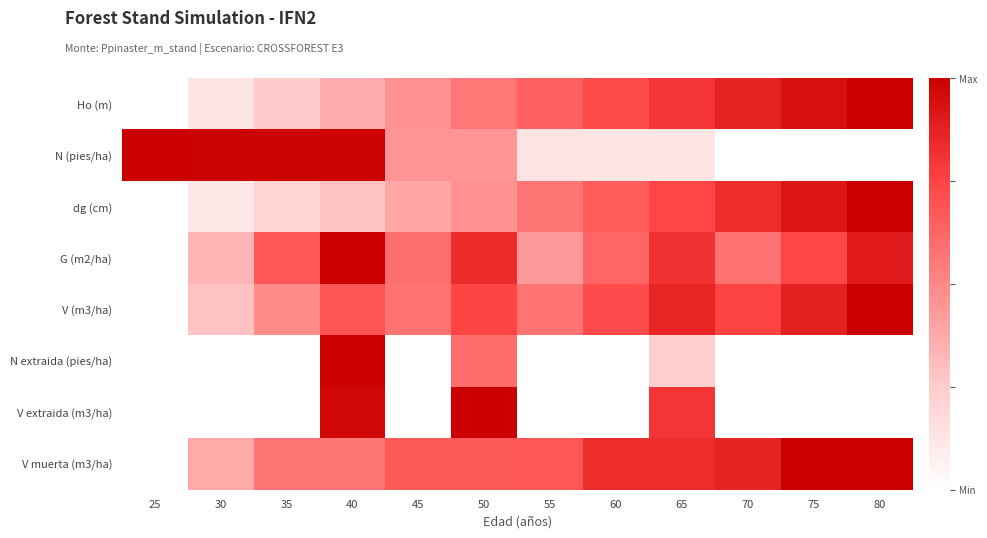

How many distinct data groups are displayed?

8